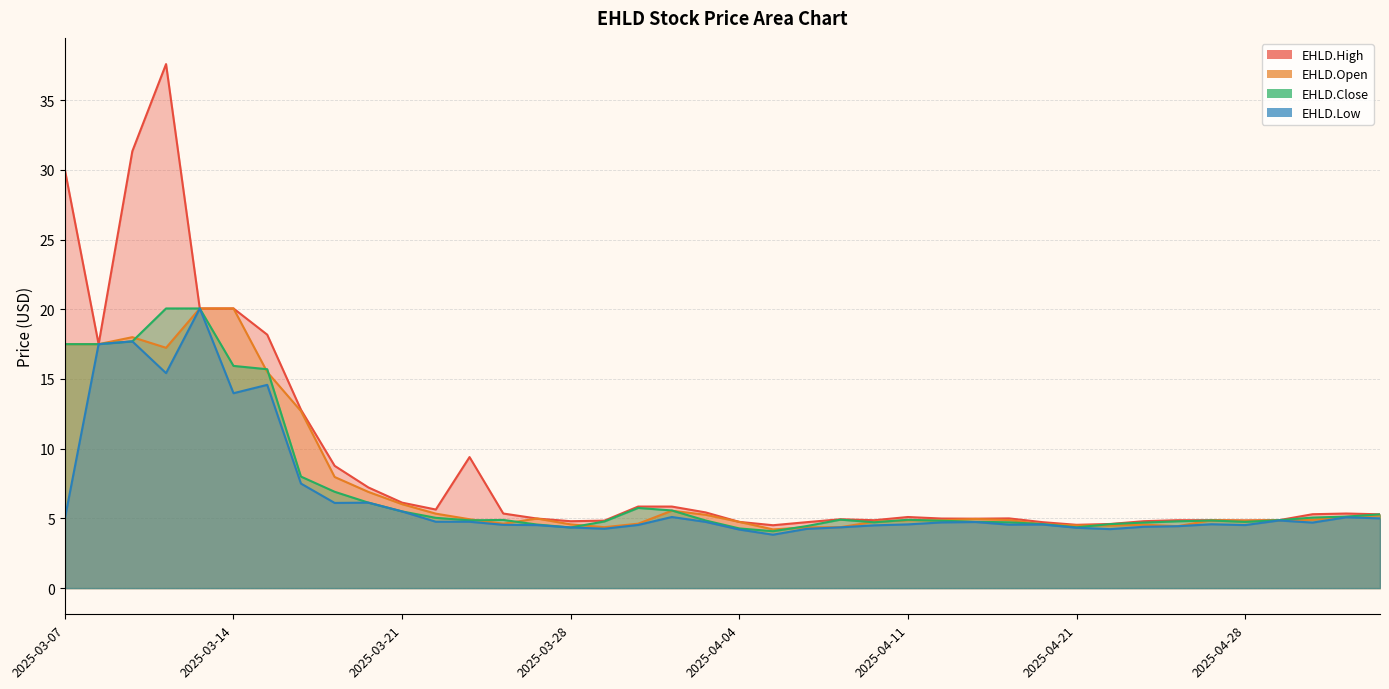

At which category is the sum across all series the highest?

2025-03-12